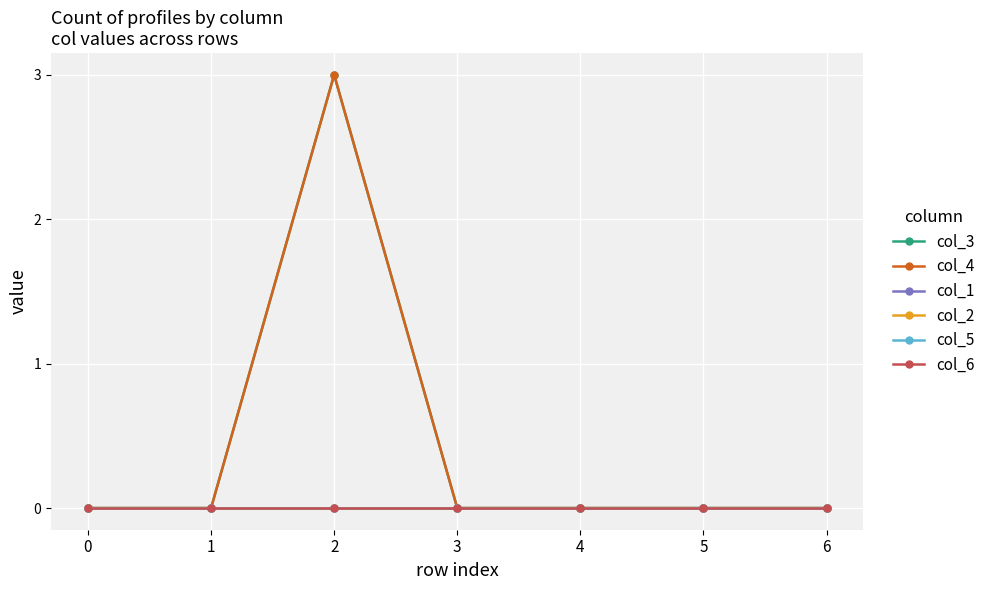

The col_5 series shows 0 at 2. True or false?

True